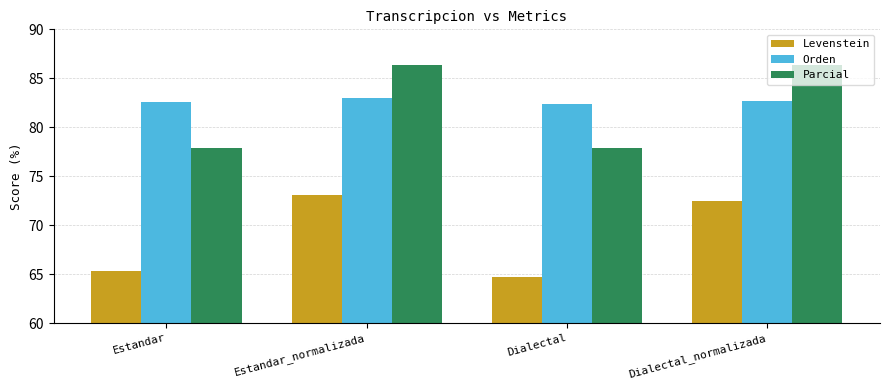

What are all the series names shown in the legend?

Levenstein, Orden, Parcial